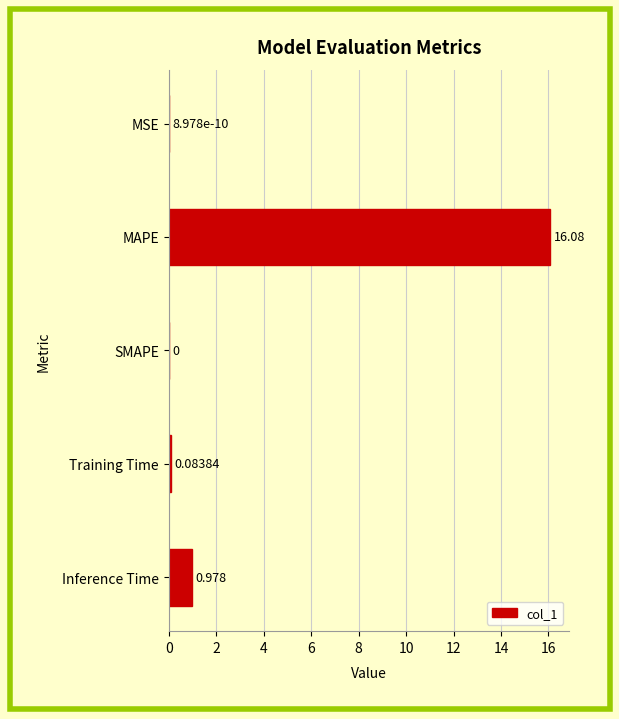

Where is the data nearest to the value 8?

Inference Time